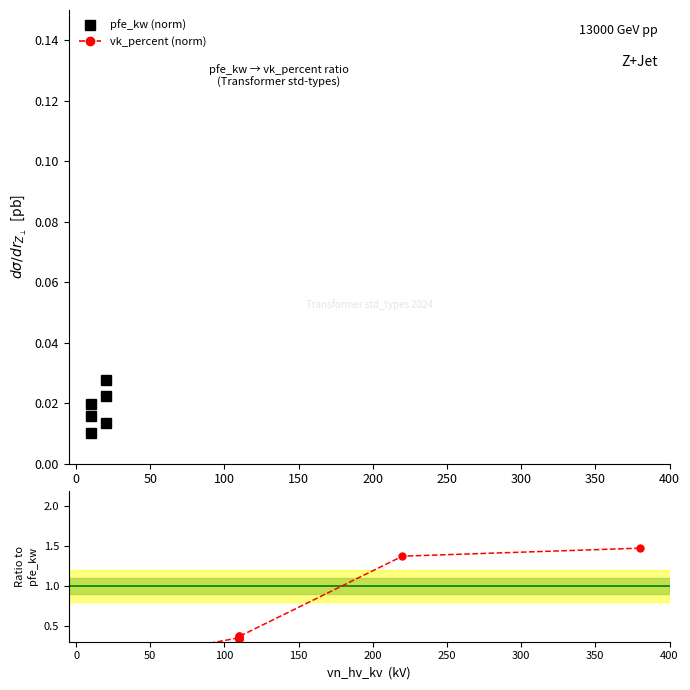

What is the sum of all vk_percent (norm) values?

8.1